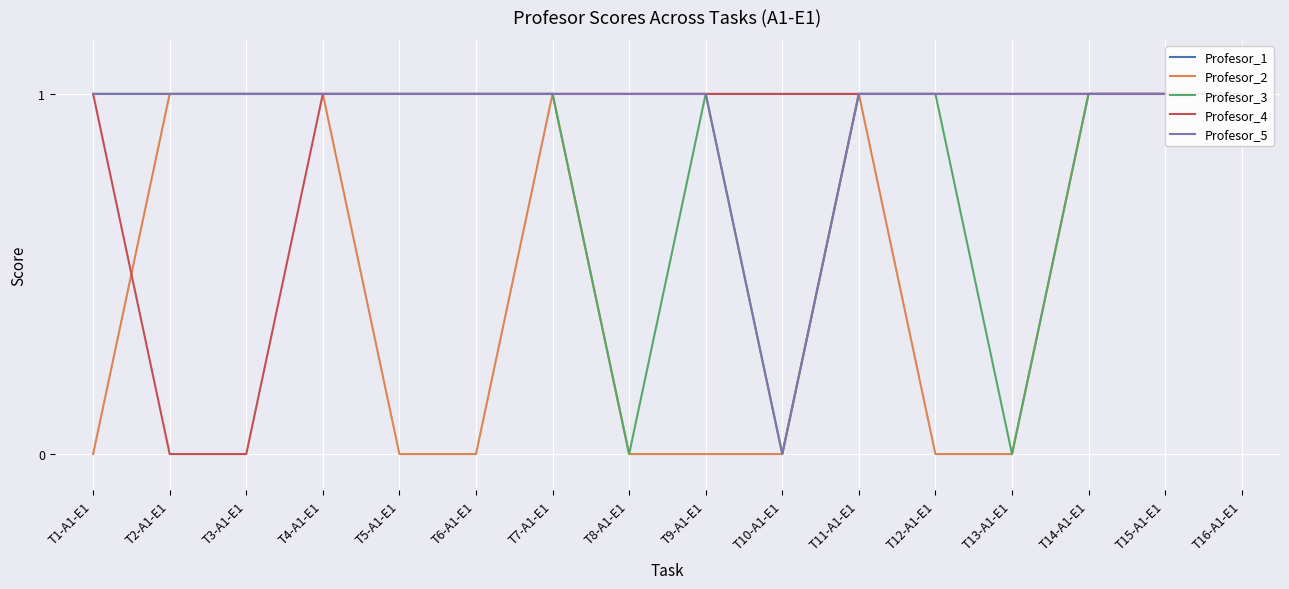

Is the value of Profesor_1 at T12-A1-E1 greater than the value of Profesor_4 at T16-A1-E1?

No